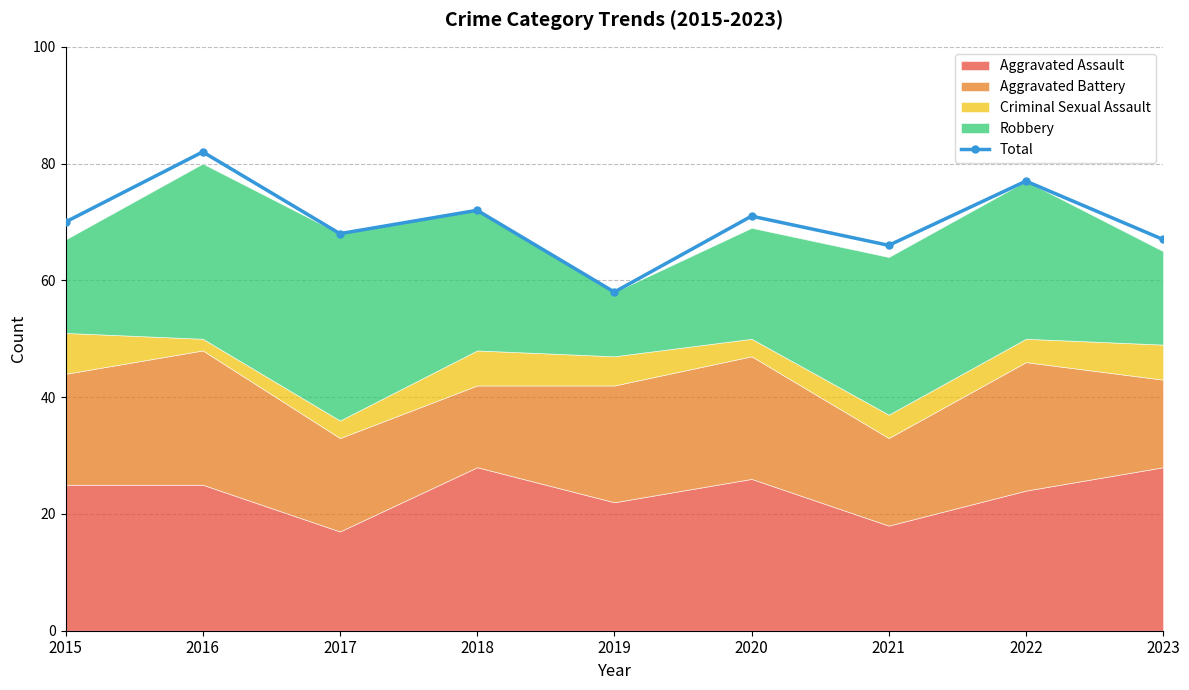

Rank the categories by value from highest to lowest.

2016, 2022, 2018, 2020, 2015, 2017, 2023, 2021, 2019